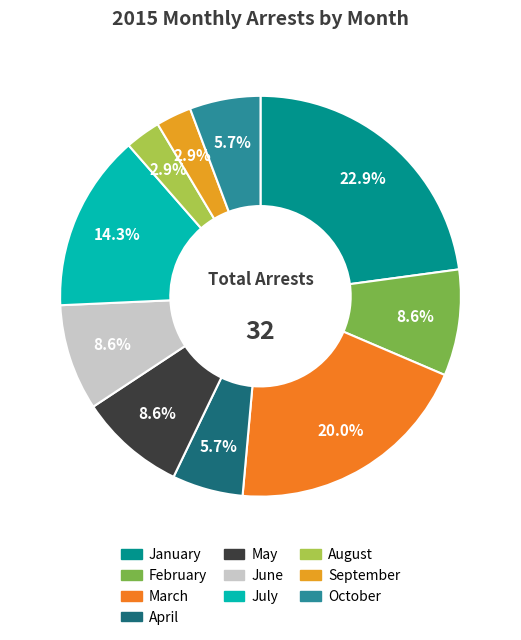

Combined, what portion of the pie is June and January?

31.4%